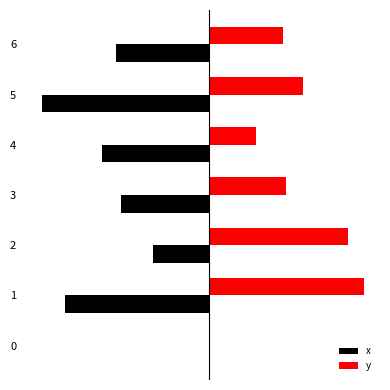

What is the total value across all series at 1?

0.6